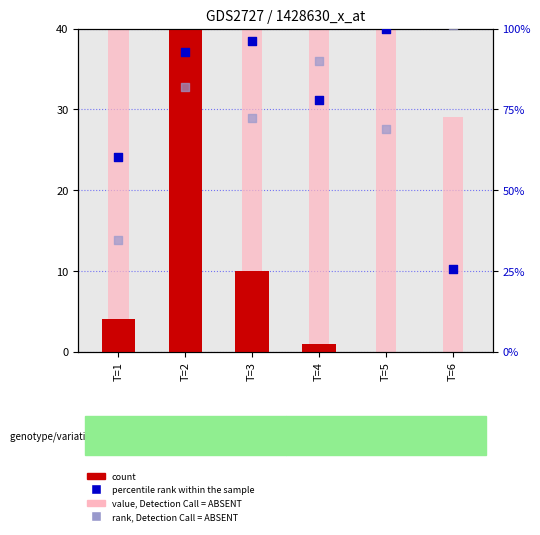

Which series reaches the maximum Y coordinate?

value, Detection Call = ABSENT